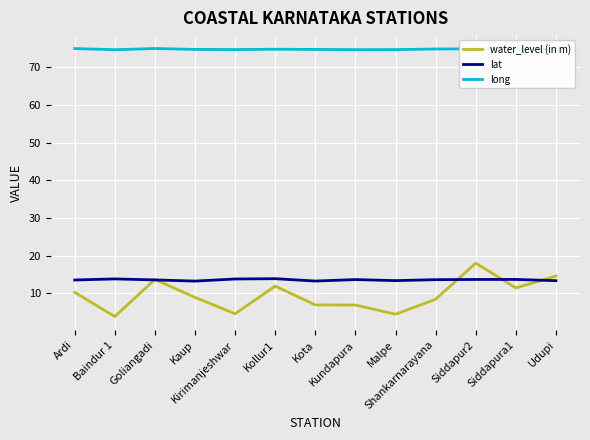

How many lines are shown in the chart?

3